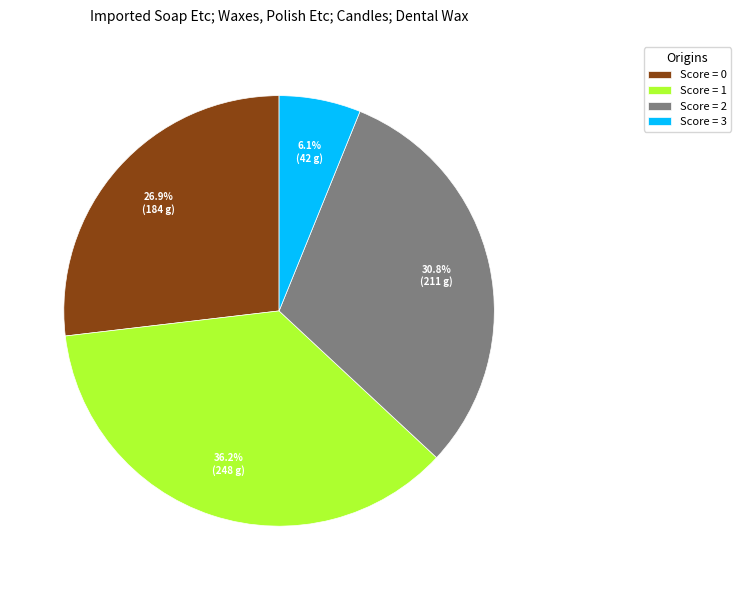

Combined, what portion of the pie is Score = 0 and Score = 2?

57.7%